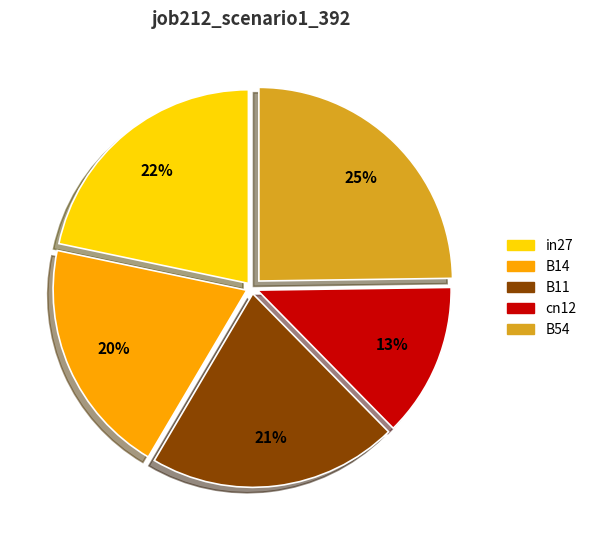

Which slice is the largest?

B54